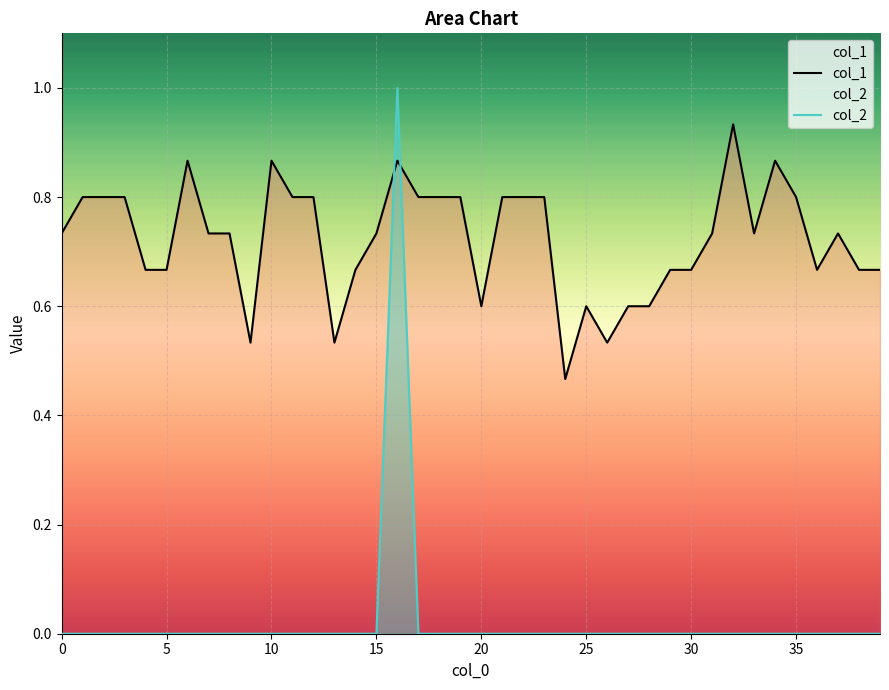

What is the sum of all col_1 values?

28.9